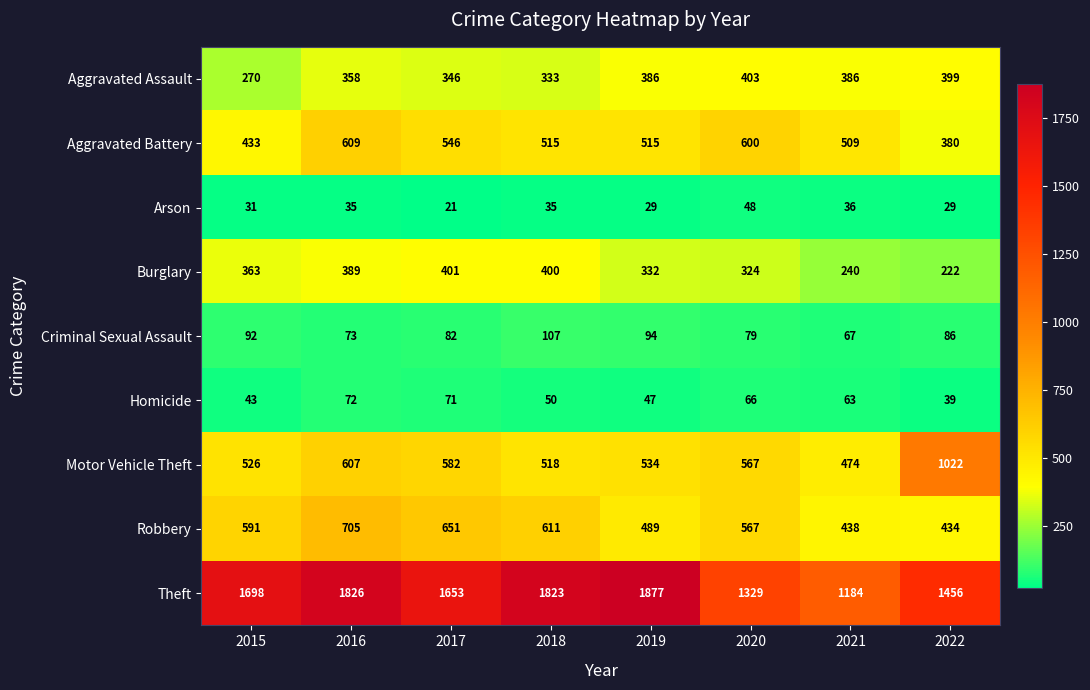

At which category does the chart reach its minimum across all series?

2017